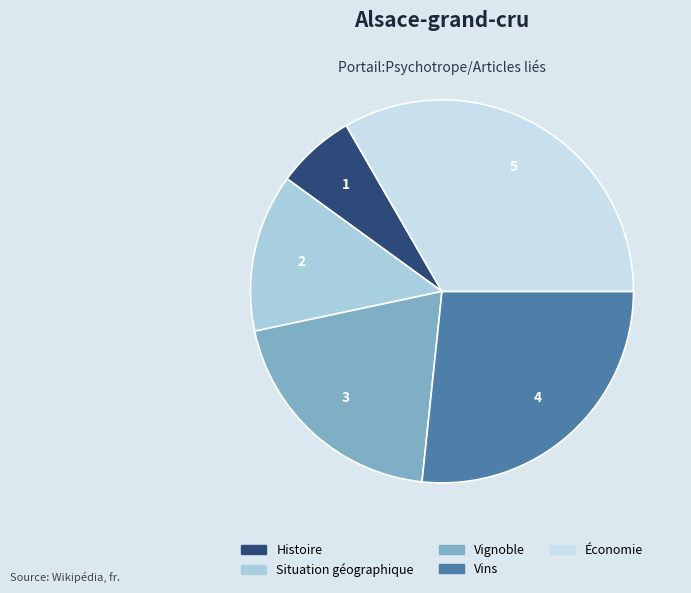

To the nearest percent, what percentage of the pie is Situation géographique?

13%